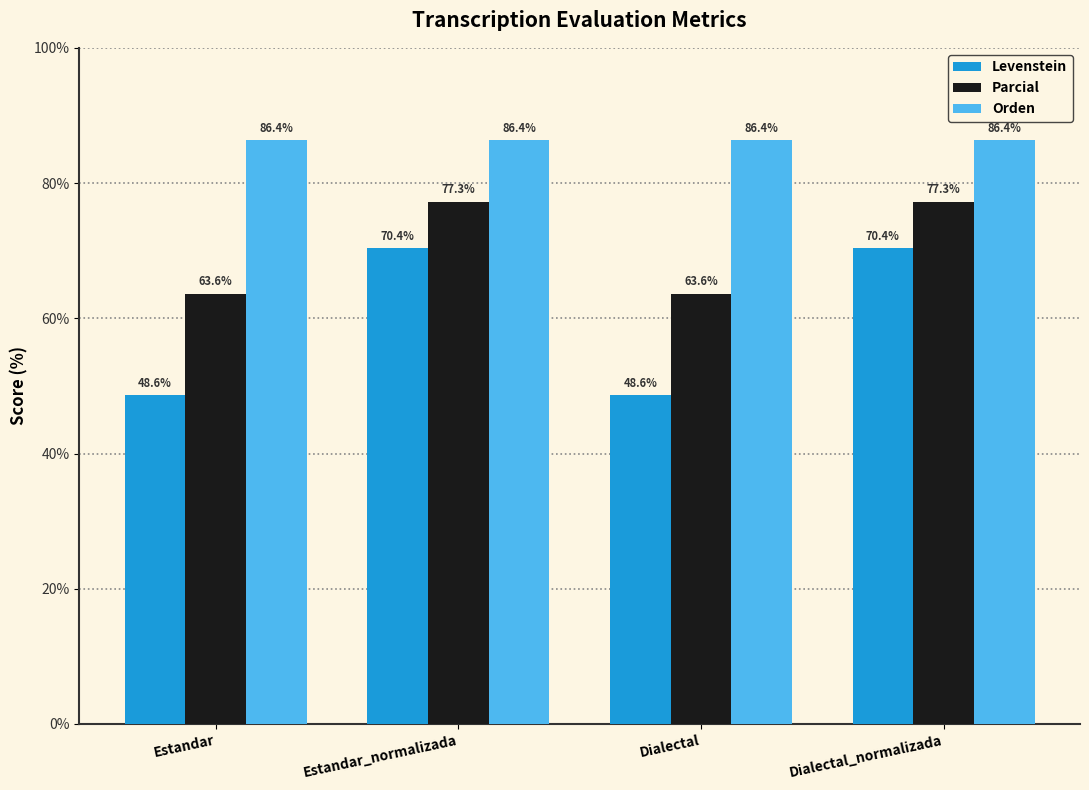

What are all the series names shown in the legend?

Levenstein, Parcial, Orden